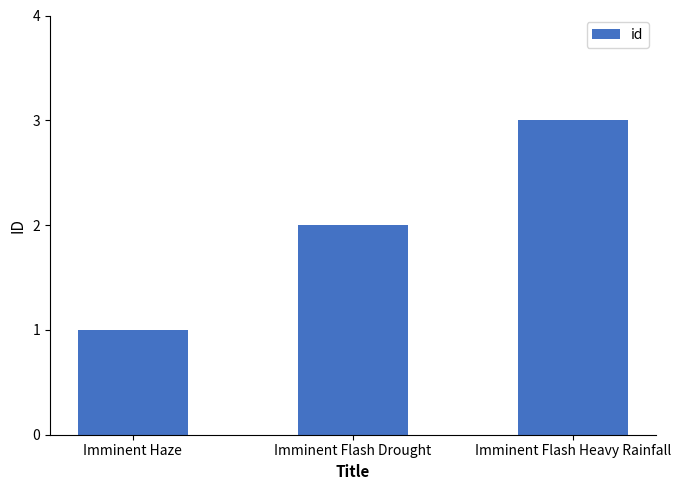

Rank the categories by value from highest to lowest.

Imminent Flash Heavy Rainfall, Imminent Flash Drought, Imminent Haze